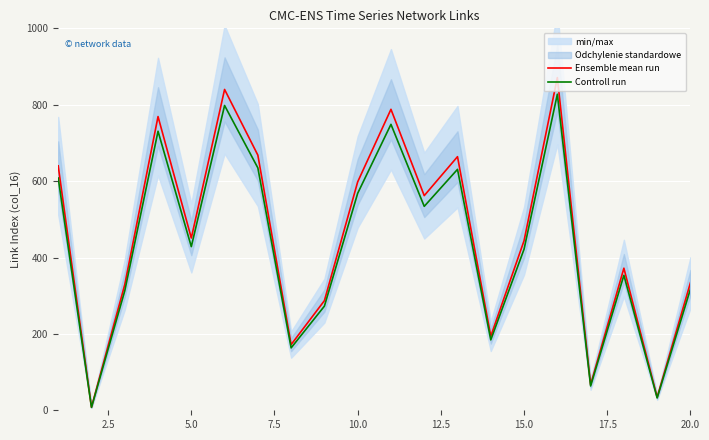

True or false: Ensemble mean run and Controll run cross at least once.

False